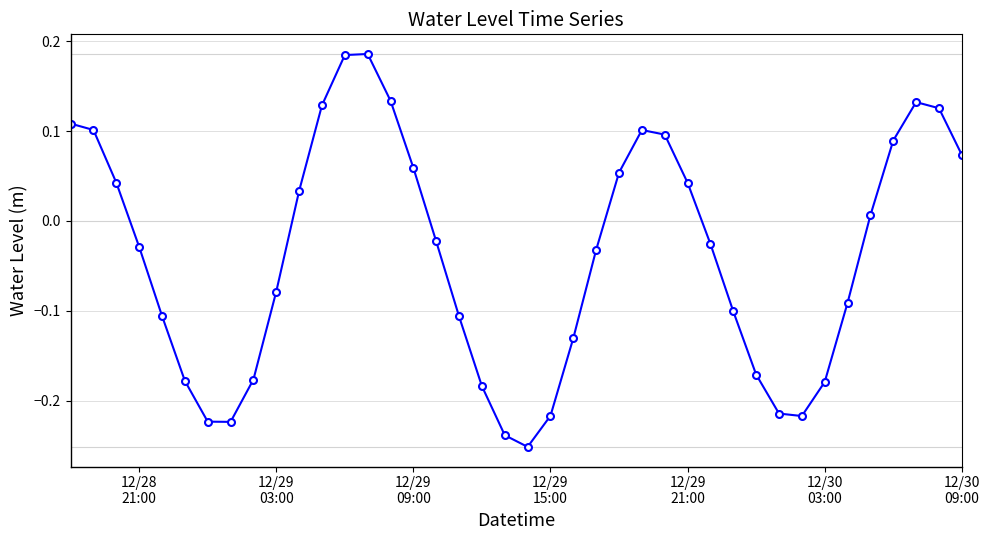

True or false: the data has more than 0 interior local peaks.

True